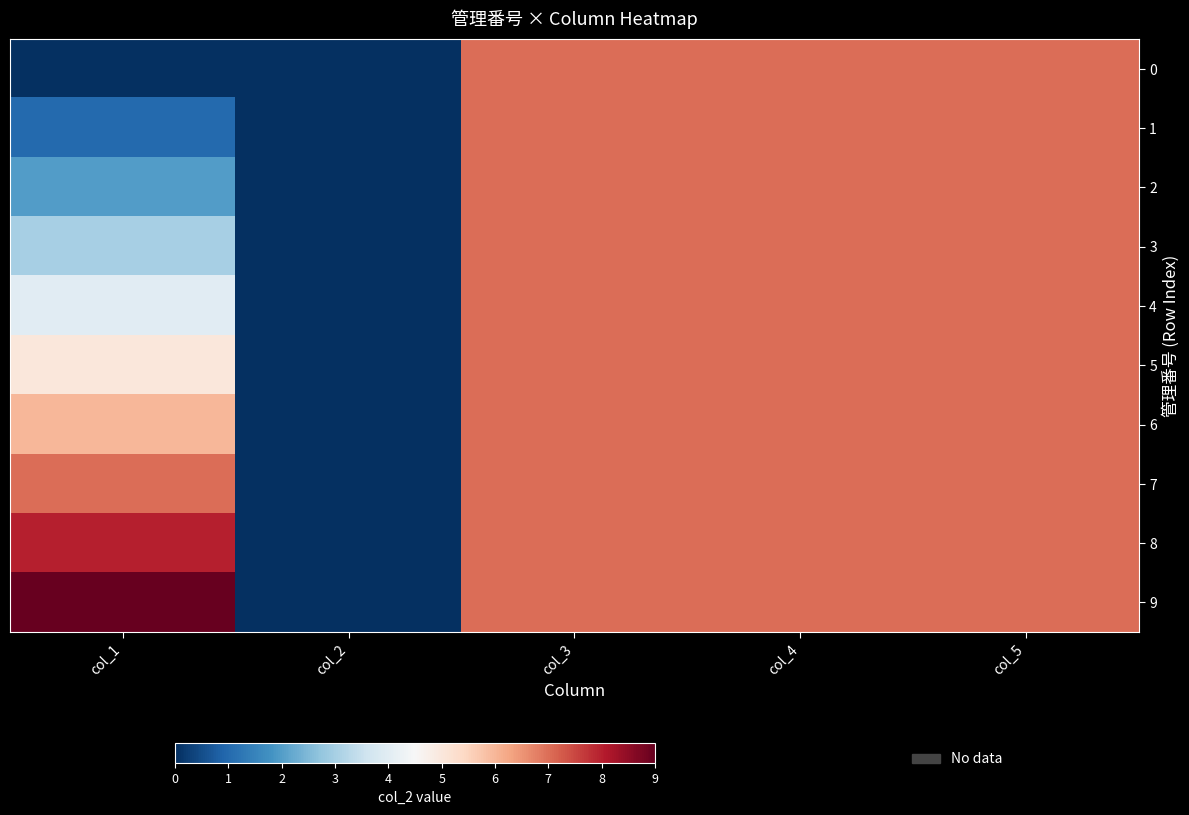

Between col_1 and col_2, which is larger?

col_1